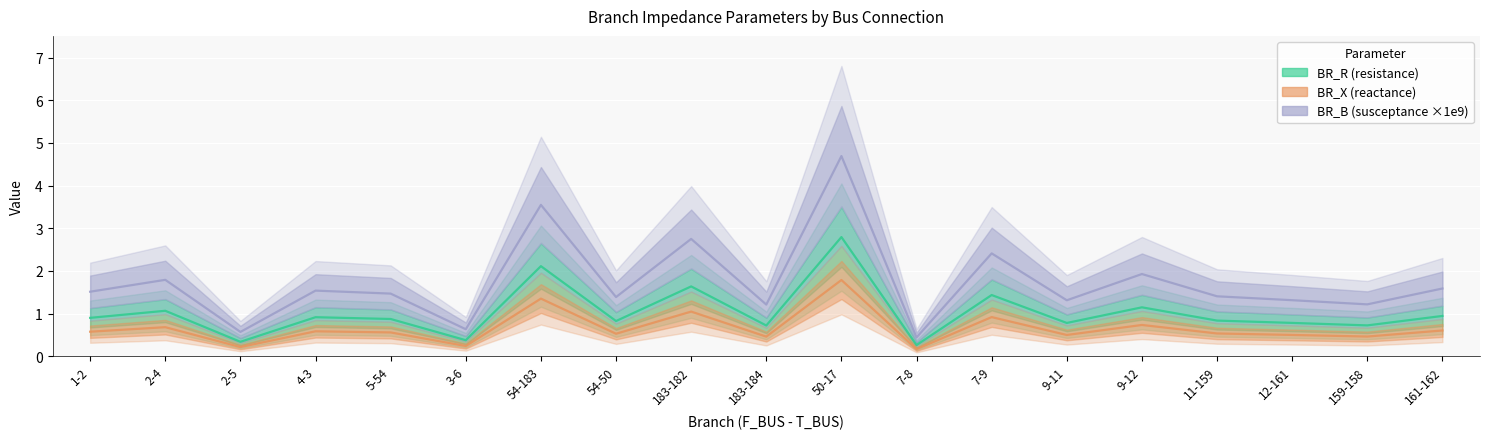

Which series has the largest total across all categories?

BR_B (×1e9)